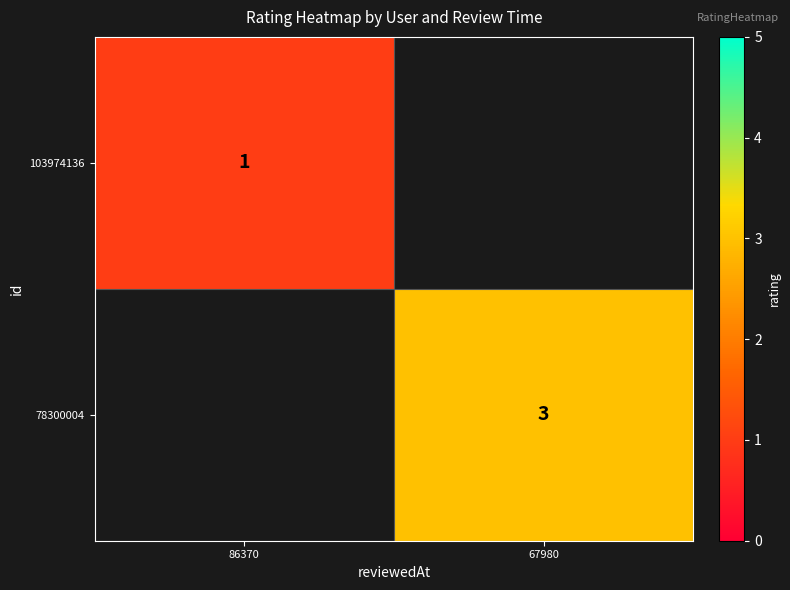

Is it true that 78300004 equals 1 at 67980?

False